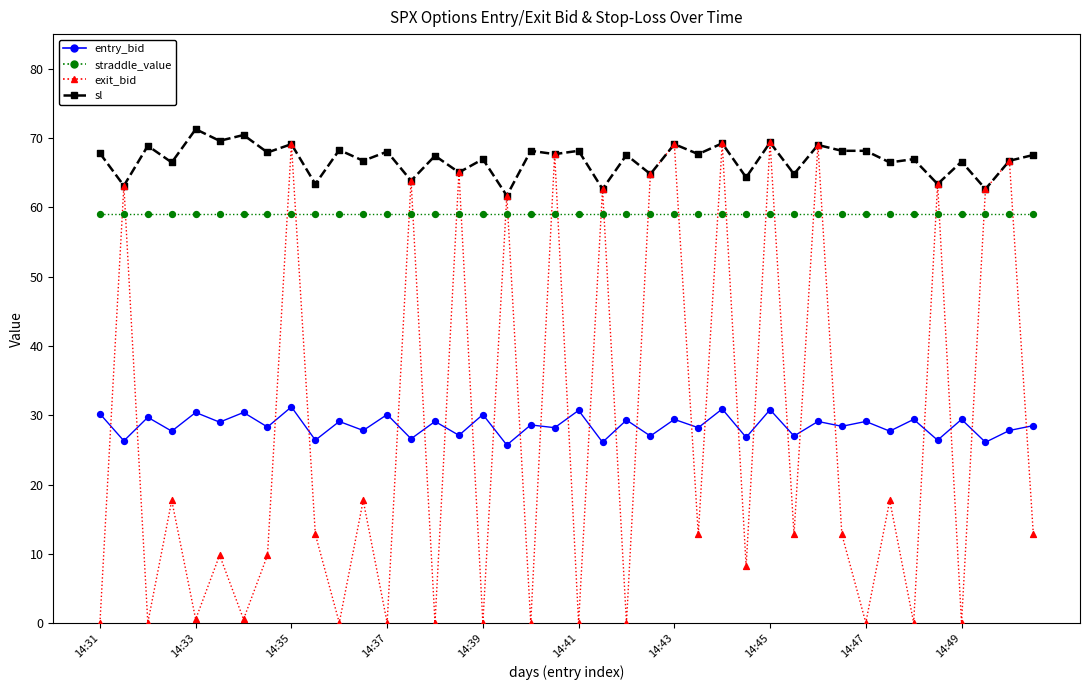

Which series has the largest total across all categories?

sl